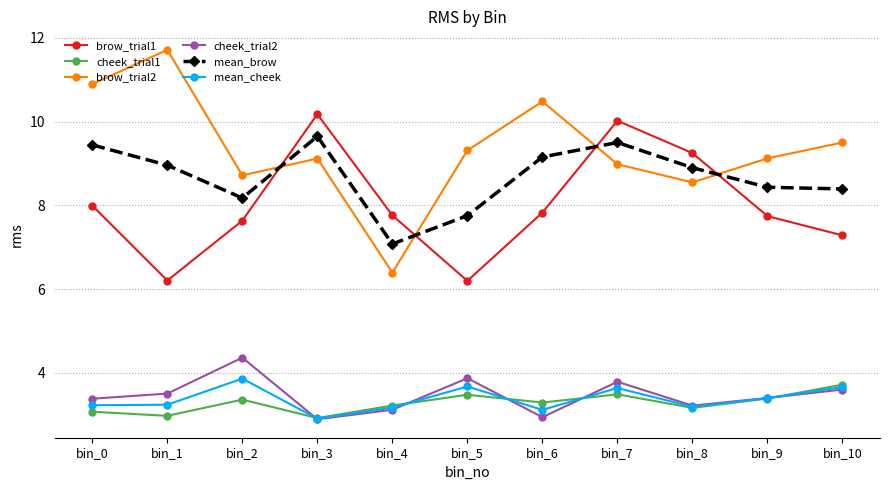

True or false: cheek_trial2 and mean_cheek cross at least once.

True